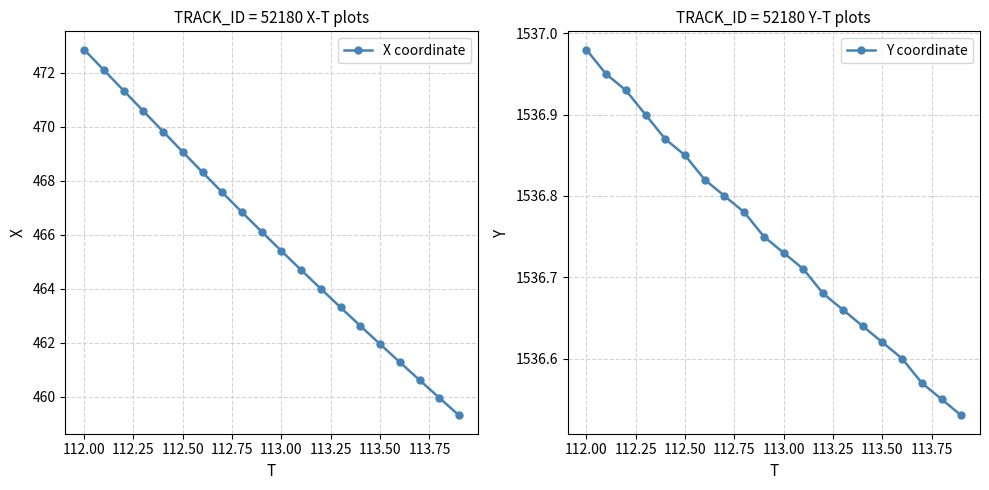

True or false: X coordinate has more than 1 interior local peaks.

False